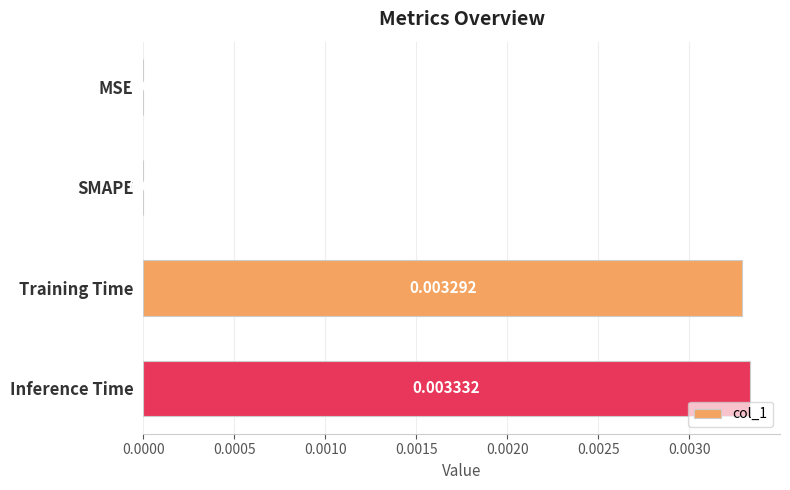

Which label corresponds to the largest value in the chart?

Inference Time